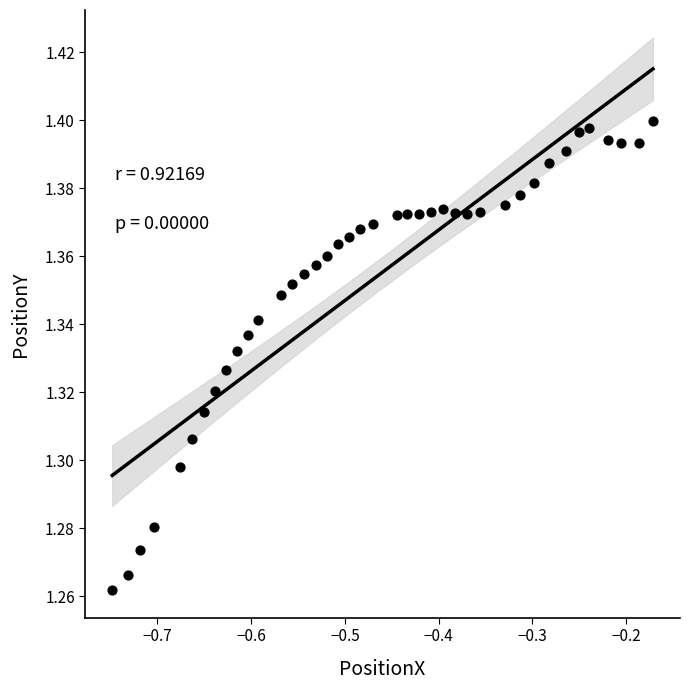

What is the range of X values (max minus min)?

0.6